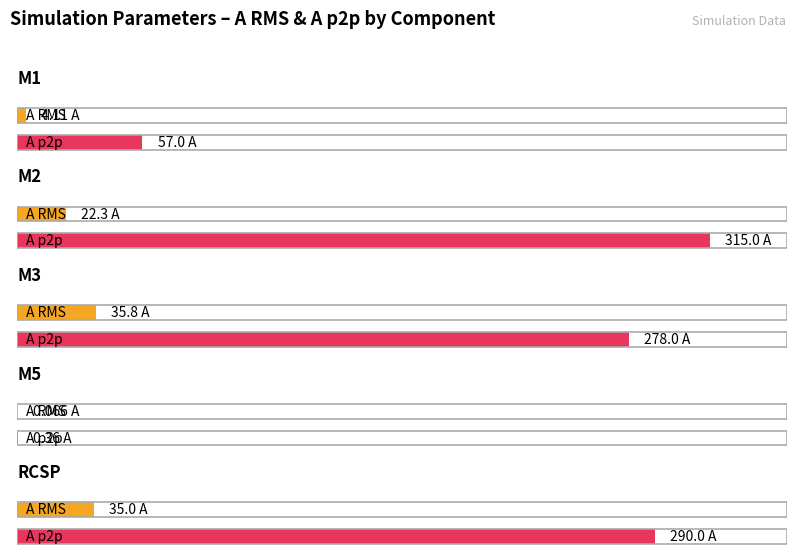

At which category does the chart reach its peak across all series?

M2